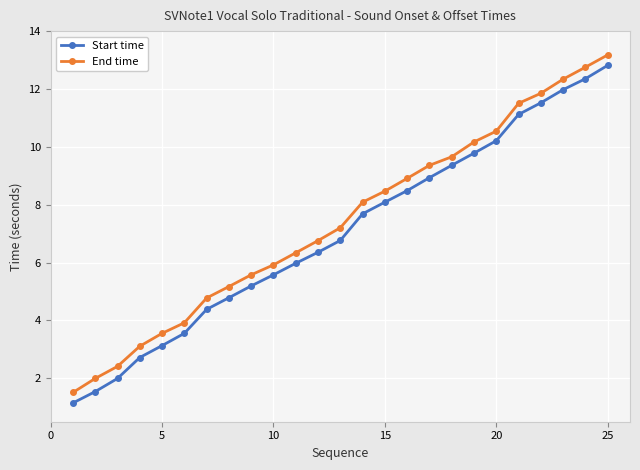

True or false: Start time has more than 2 interior local peaks.

False